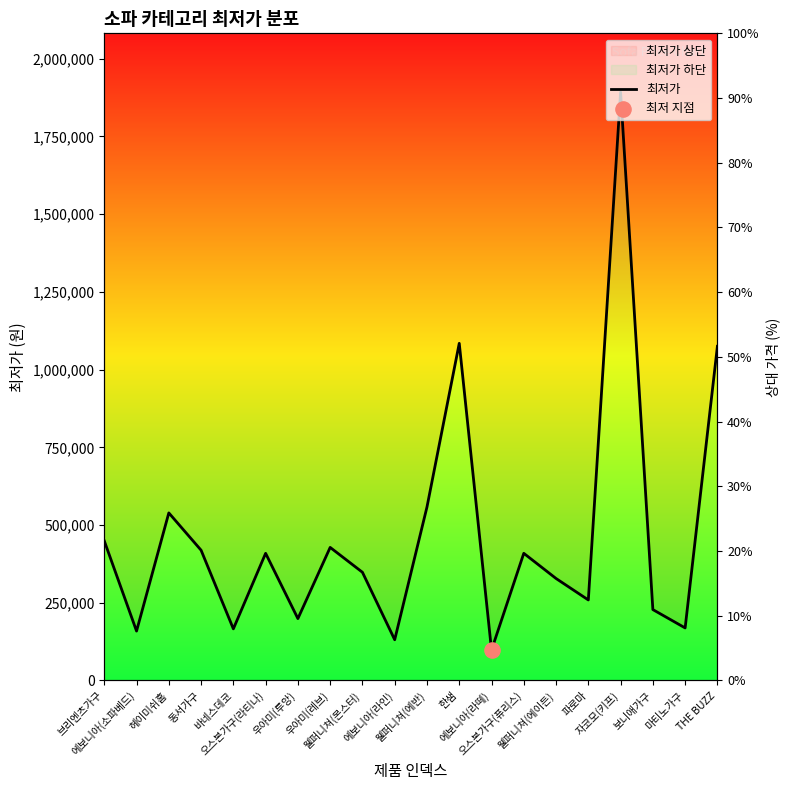

Between 웰퍼니쳐(에이든) and 웰퍼니쳐(에반), which is larger?

웰퍼니쳐(에반)